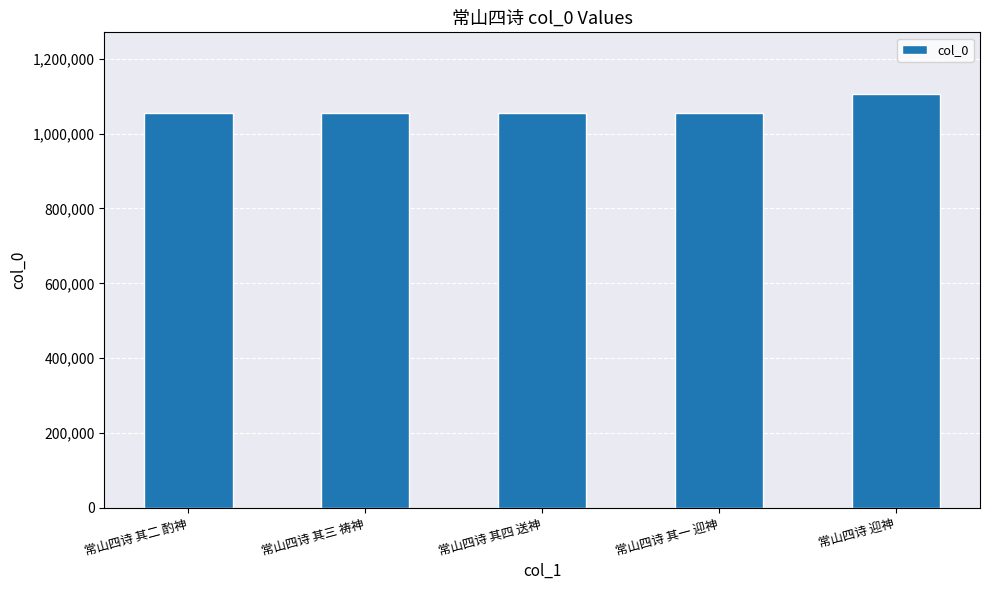

What position from the right is 常山四诗 其一 迎神?

2